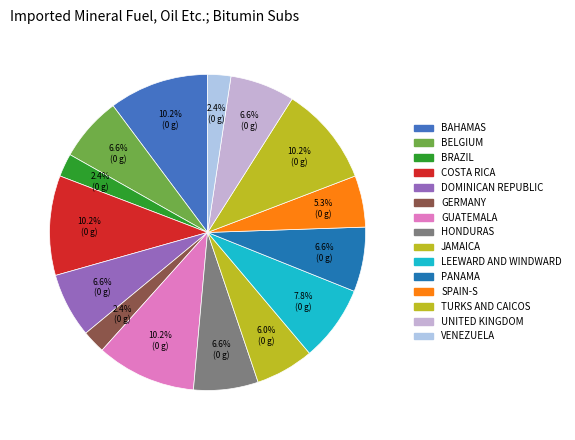

How many segments does this pie chart have?

15